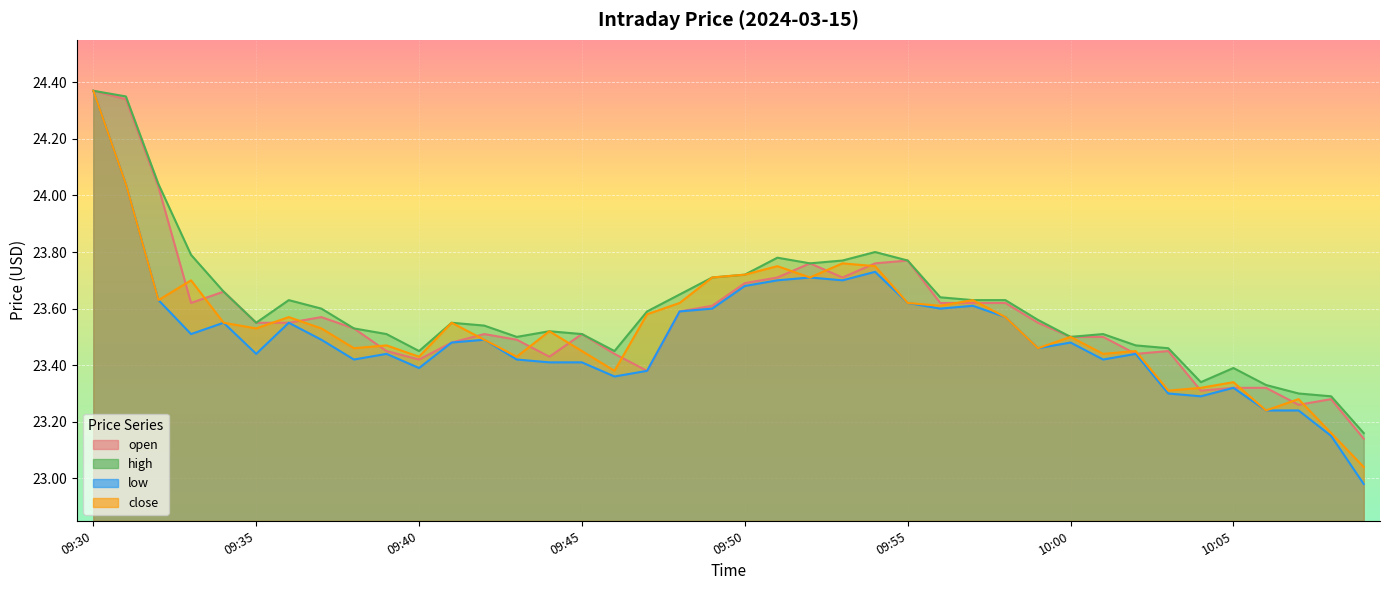

How many lines are shown in the chart?

4